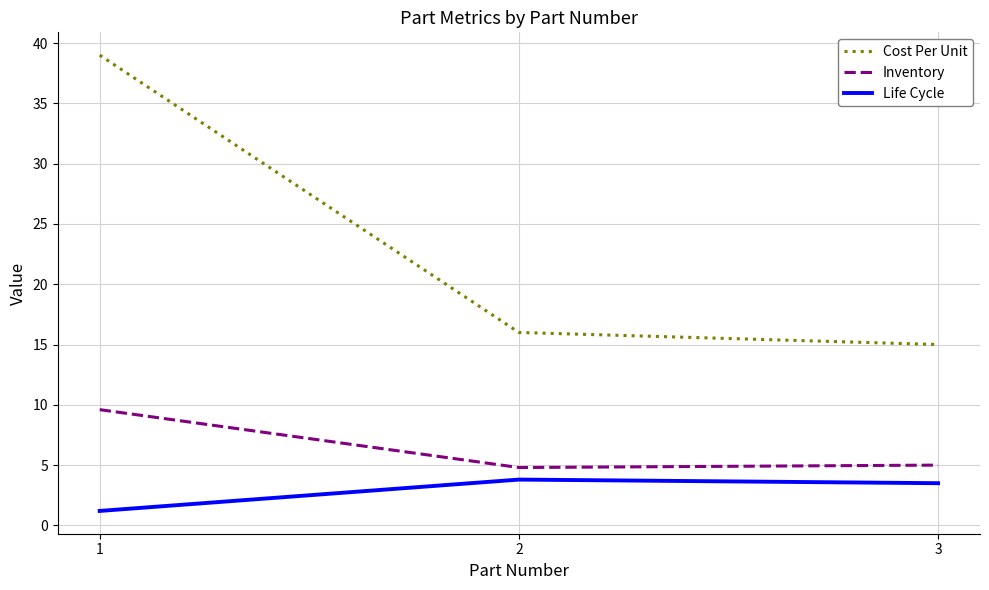

What is the difference between the maximum and minimum values in the Cost Per Unit series?

24.0